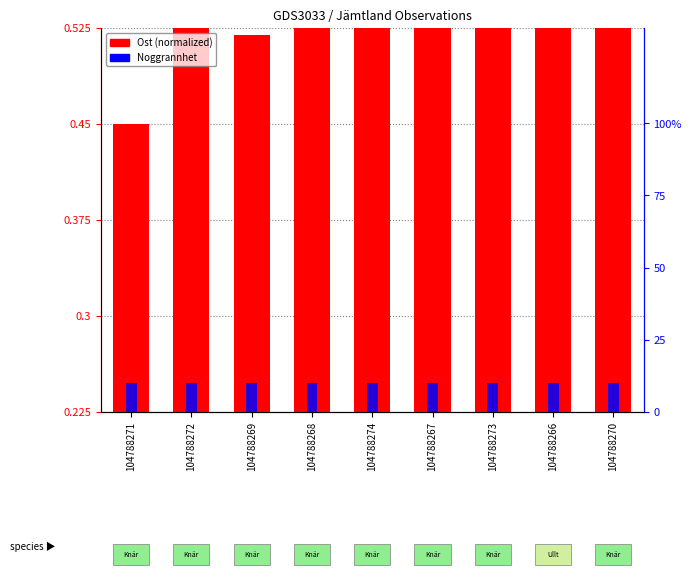

Is it true that Ost (normalized) equals 0.2 at 104788274?

False